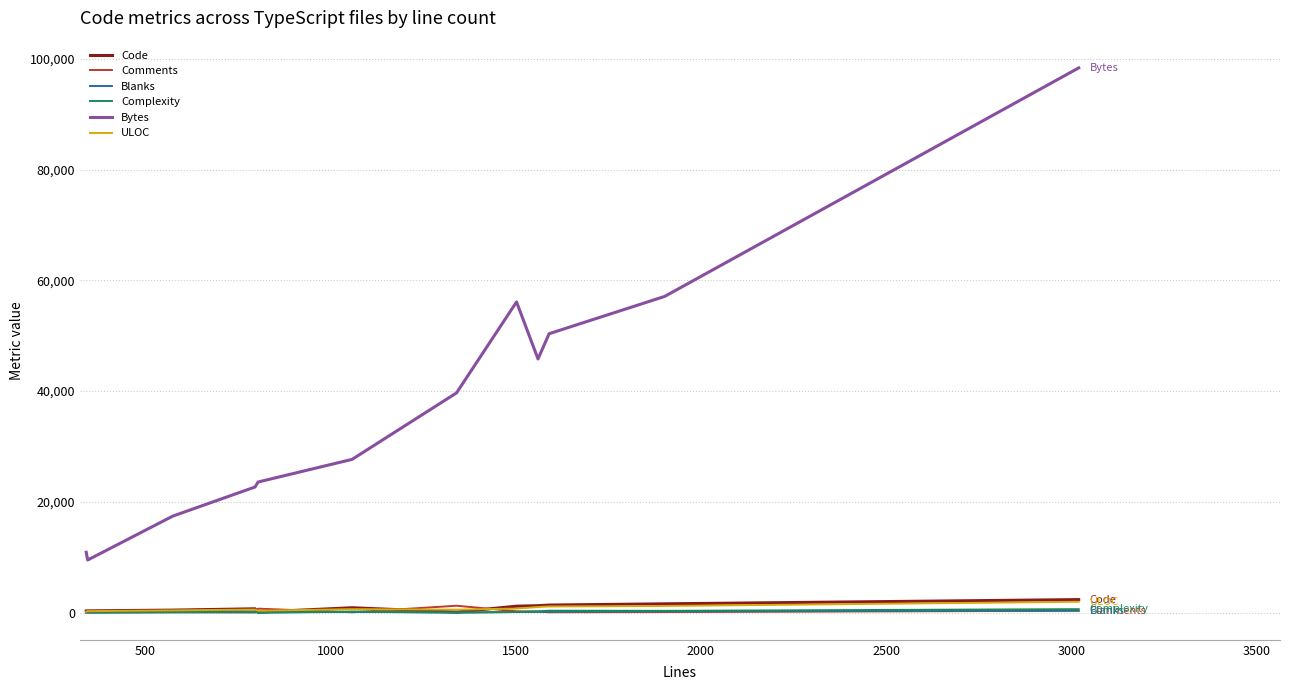

What is the sum of all Blanks values?

1345